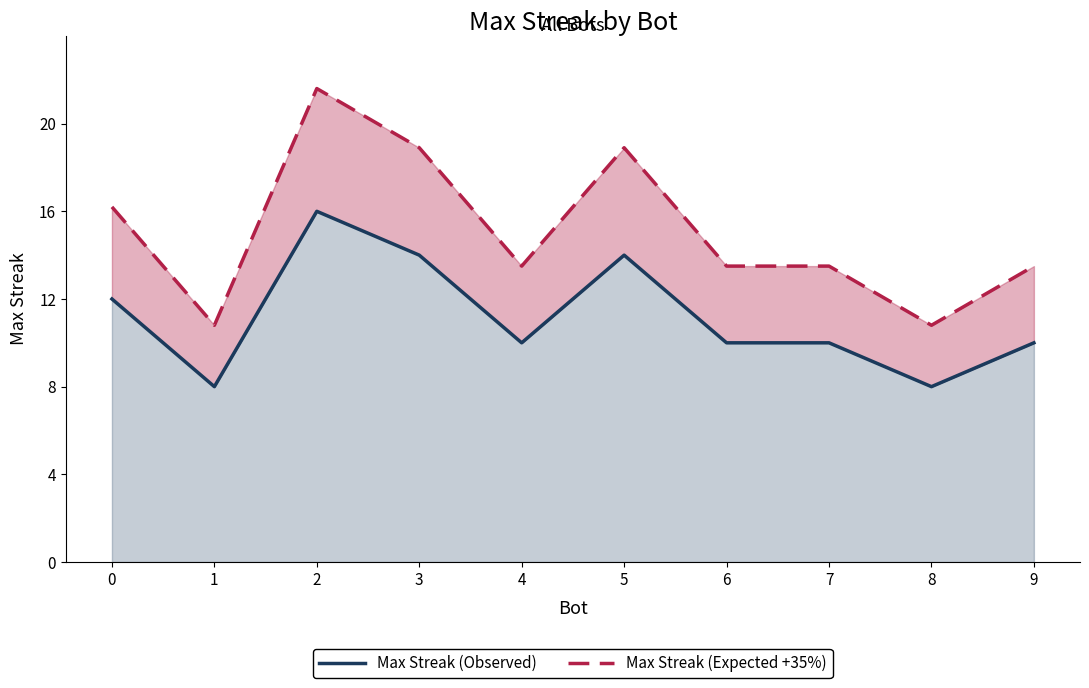

What is the difference between the Max Streak (Expected +35%) values at 5 and 1?

8.1